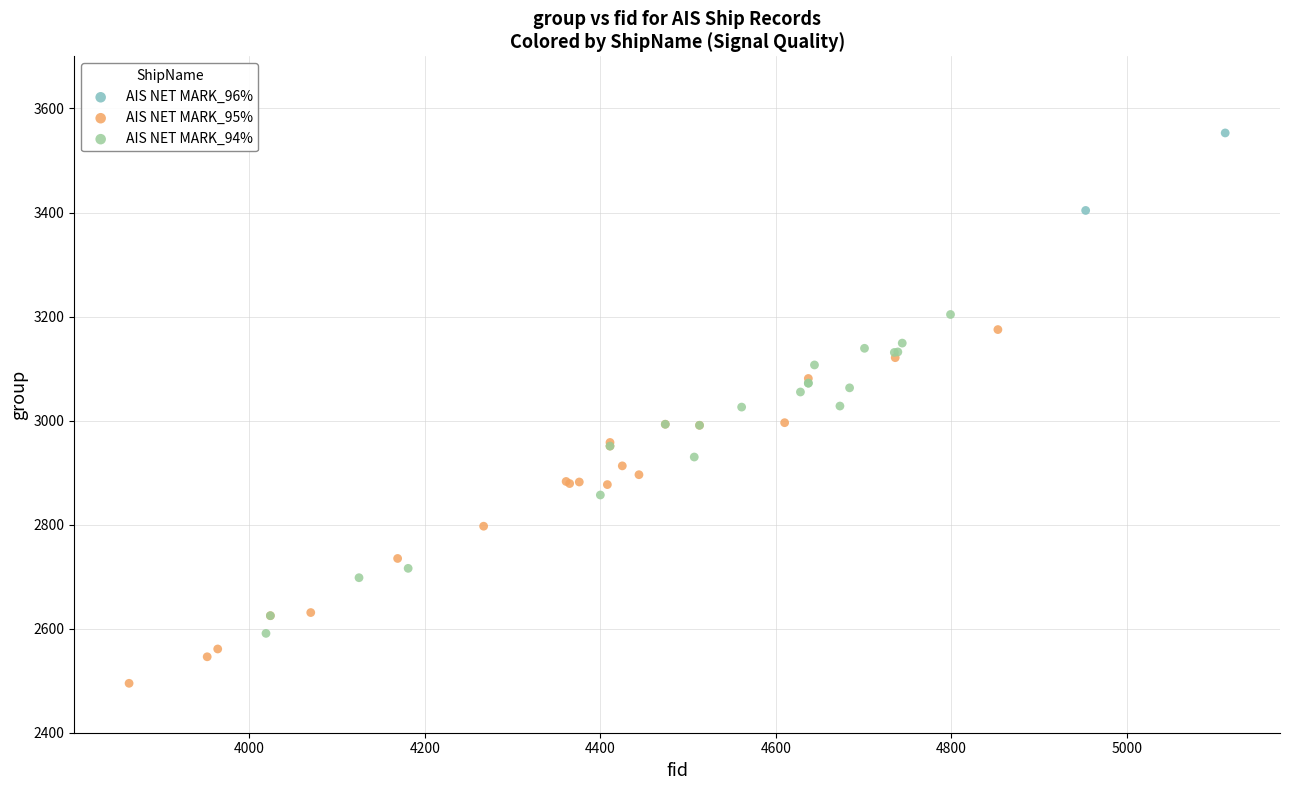

What are all the series names shown in the legend?

AIS NET MARK_96%, AIS NET MARK_95%, AIS NET MARK_94%